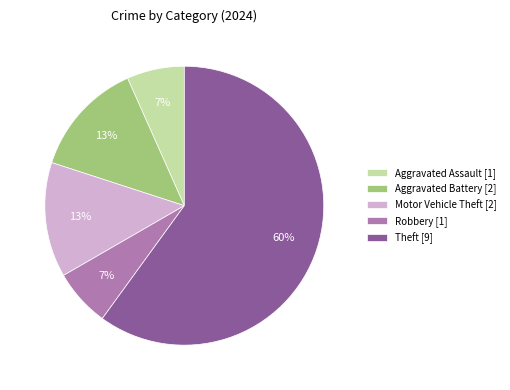

True or false: Theft accounts for 50% of the total.

False